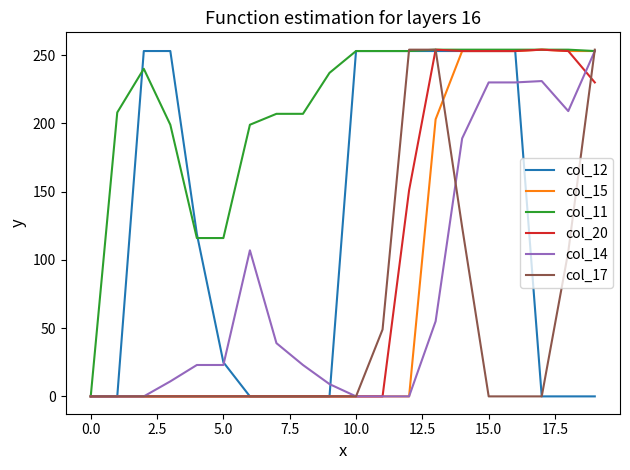

Which series has the largest total across all categories?

col_11